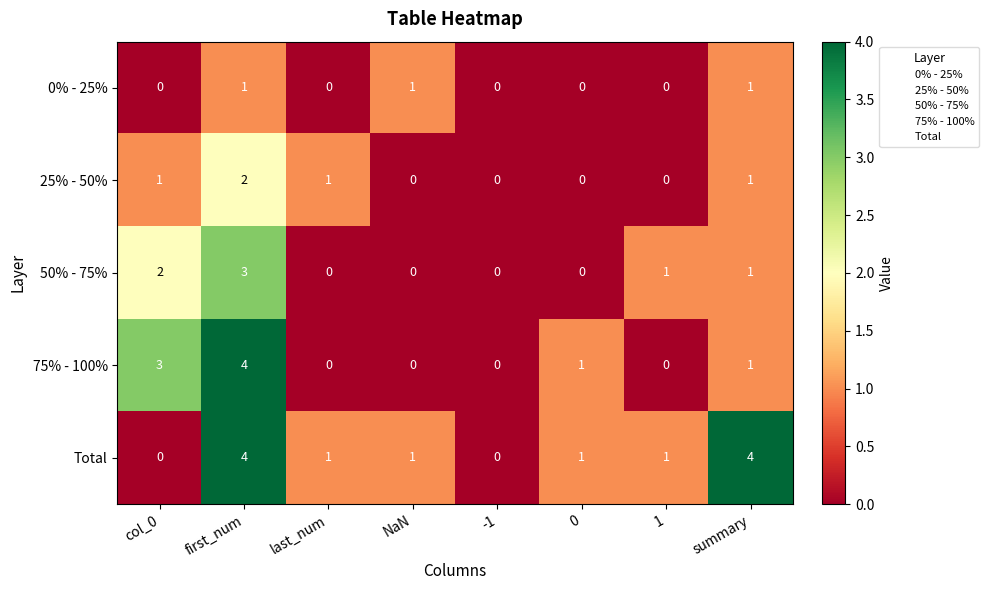

The value of 0% - 25% at first_num is 1. True or false?

True